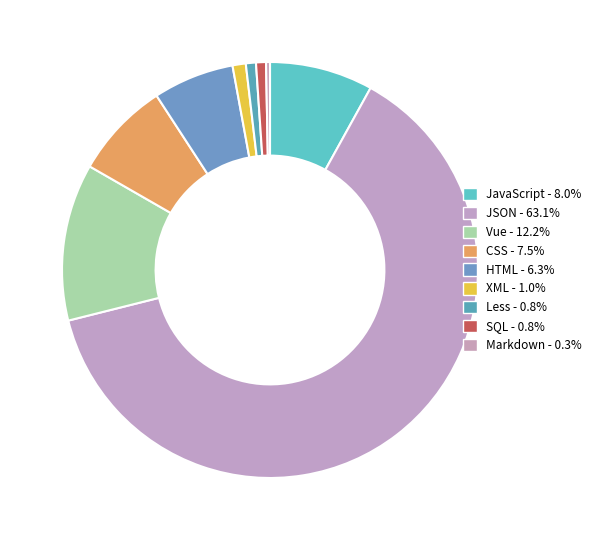

To the nearest percent, what is the difference between the largest and smallest slice percentages?

63%